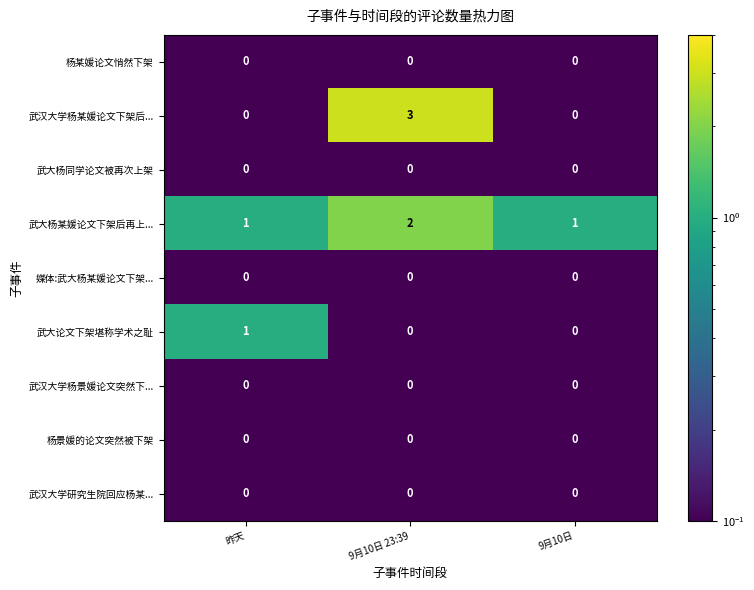

What is the sum of all 武大杨某媛论文下架后再上... values?

4